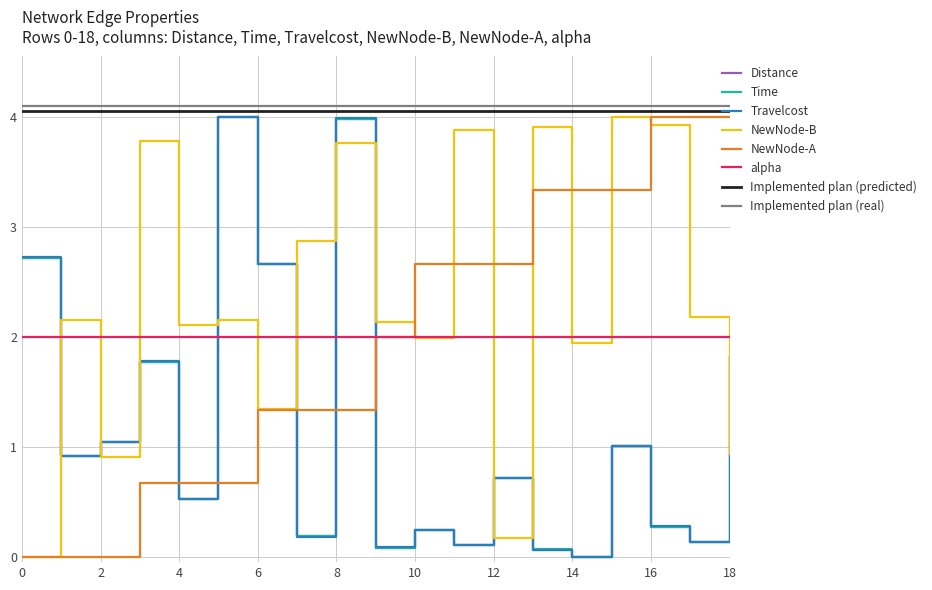

What is the maximum value for alpha?

2.0